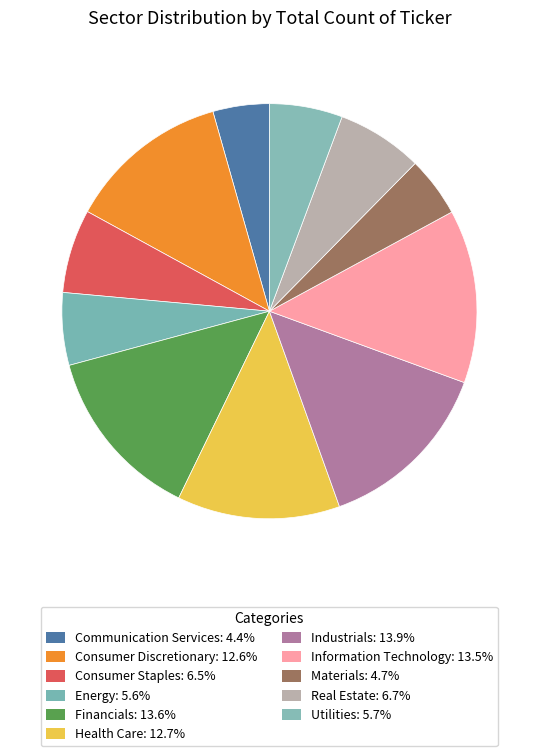

What percentage do Energy and Utilities together represent?

11.3%